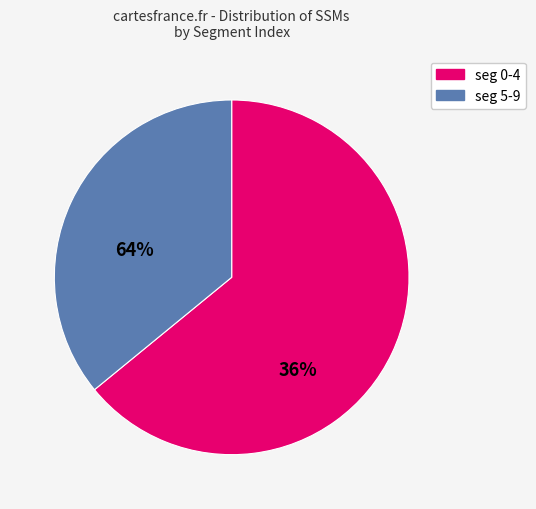

True or false: seg 5-9 accounts for 36% of the total.

True